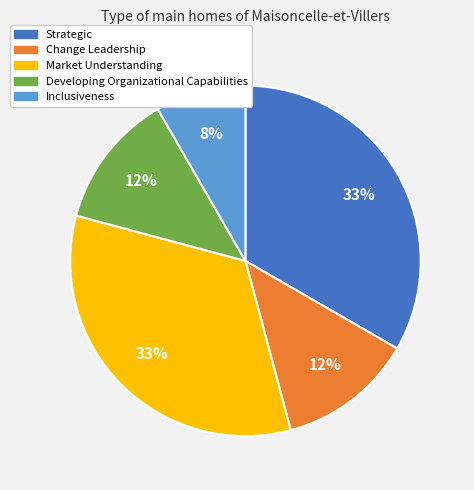

Between Inclusiveness and Change Leadership, which is larger?

Change Leadership